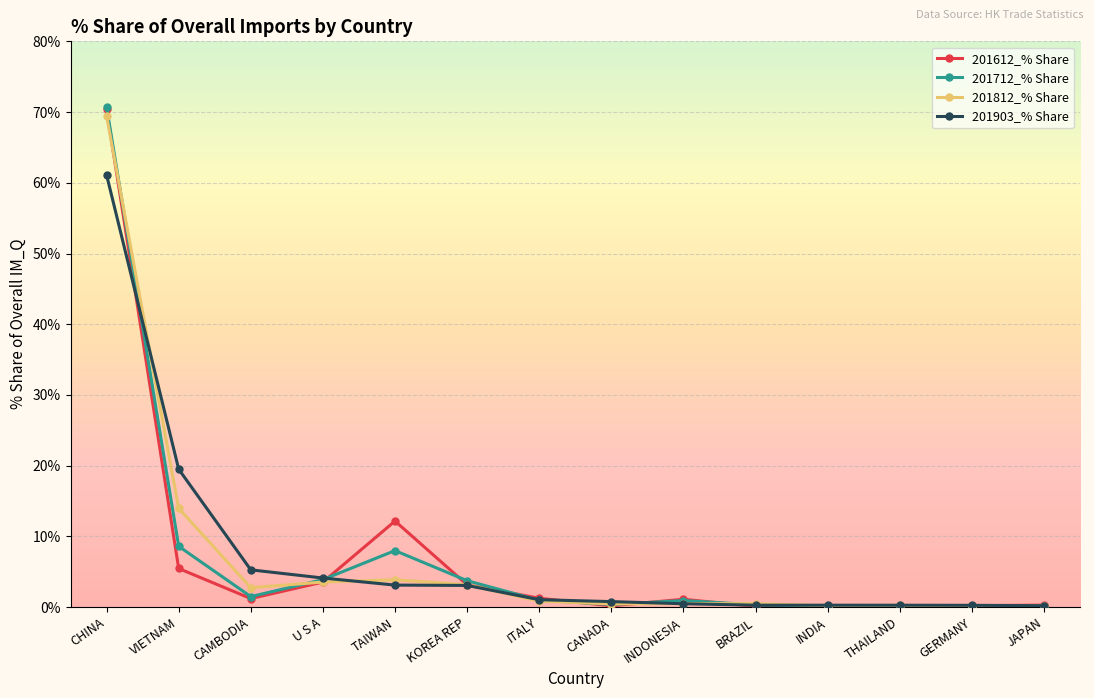

True or false: 201612_% Share has a value of 106.1 at CHINA.

False